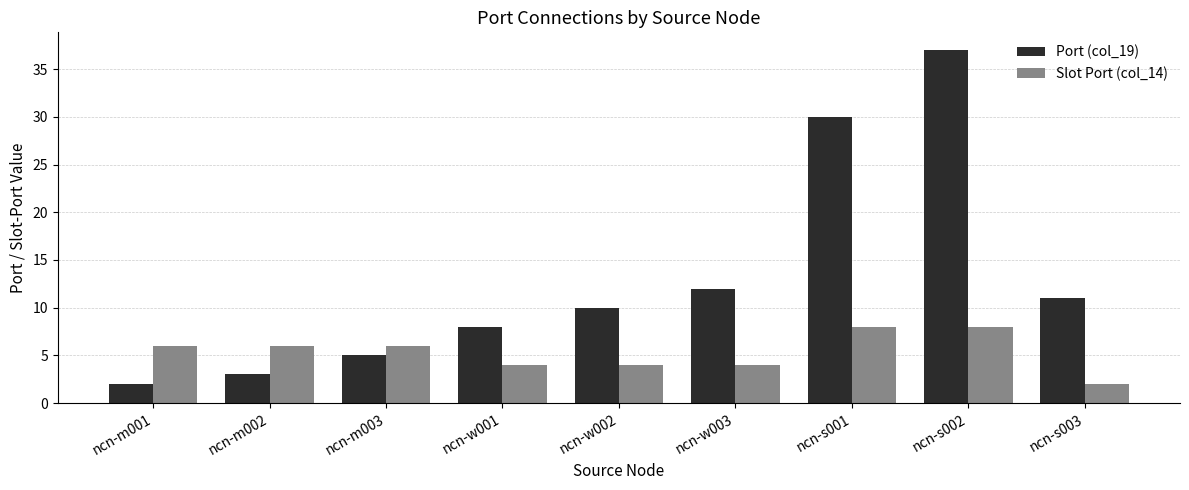

What is the difference between the maximum and minimum values in the Port (col_19) series?

35